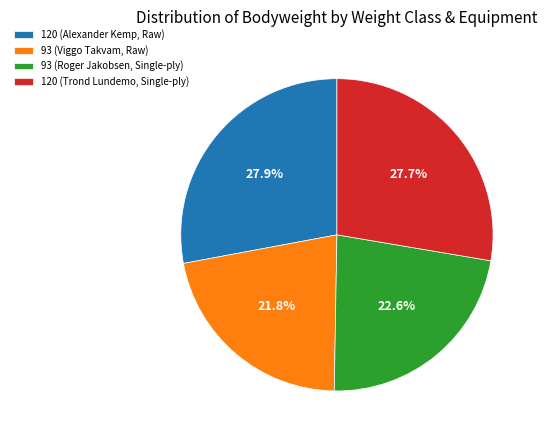

What is the smallest slice in the pie chart?

93 (Viggo Takvam, Raw)